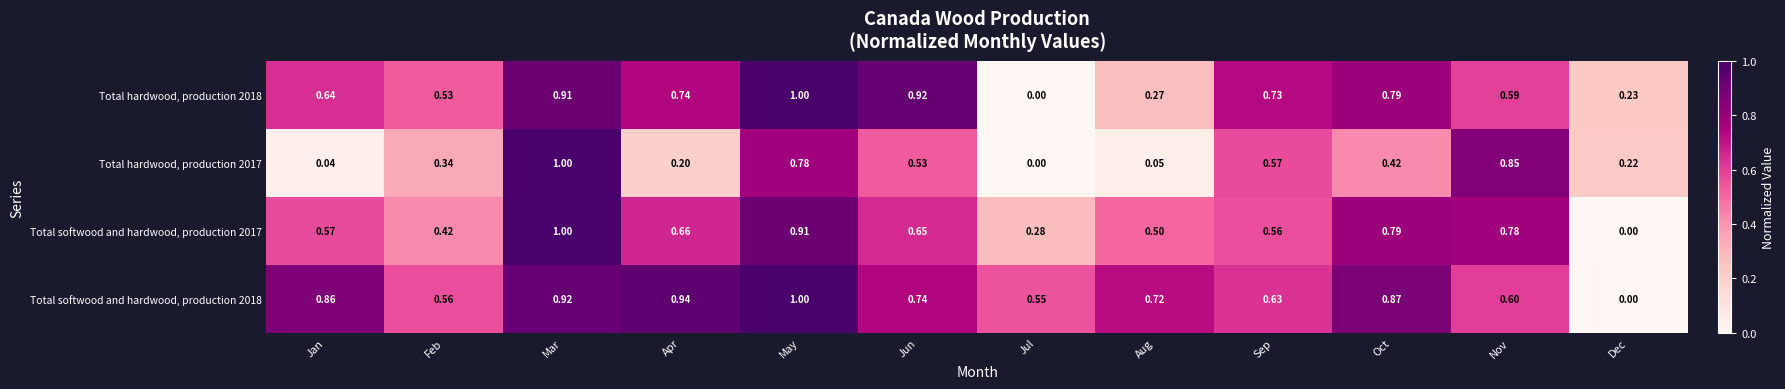

Which category has the lowest value in the Total hardwood, production 2017 series?

Jul